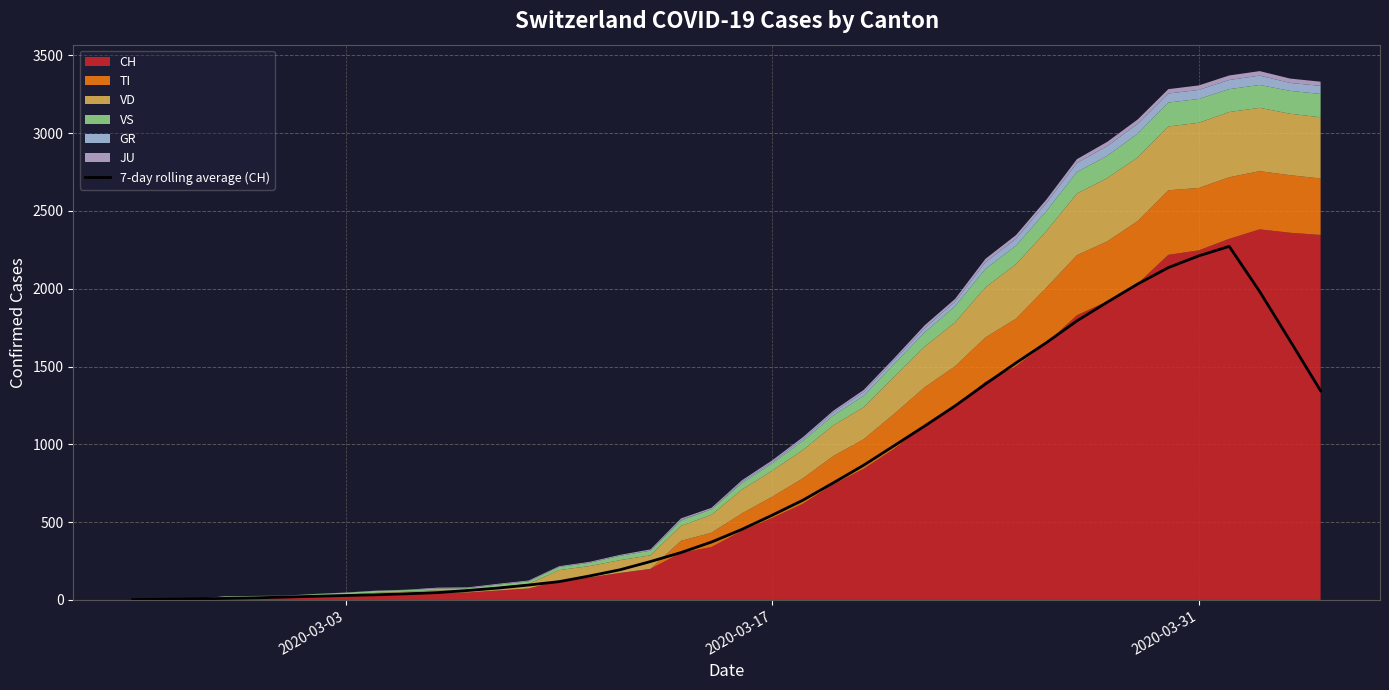

What is the maximum value for 7-day rolling average (CH)?

2272.6